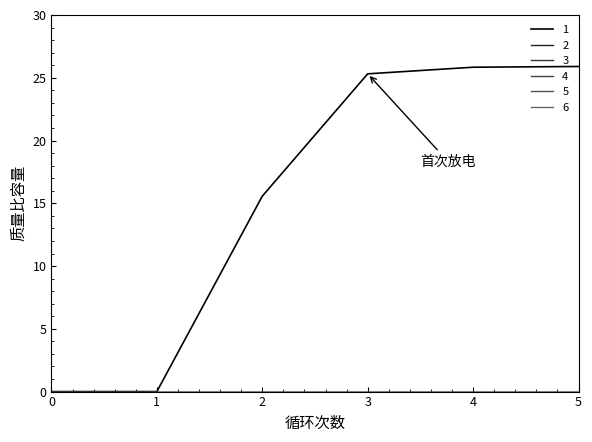

Reading left to right, transcribe all the data shown in this chart.

1: 0.0	0.0	15.6	25.3	25.8	25.9
2: 0.0	0.0	0.0	0.0	0.0	0.0
3: 0.0	0.0	0.0	0.0	0.0	0.0
4: 0.0	0.0	0.0	0.0	0.0	0.0
5: 0.0	0.0	0.0	0.0	0.0	0.0
6: 0.0	0.0	0.0	0.0	0.0	0.0